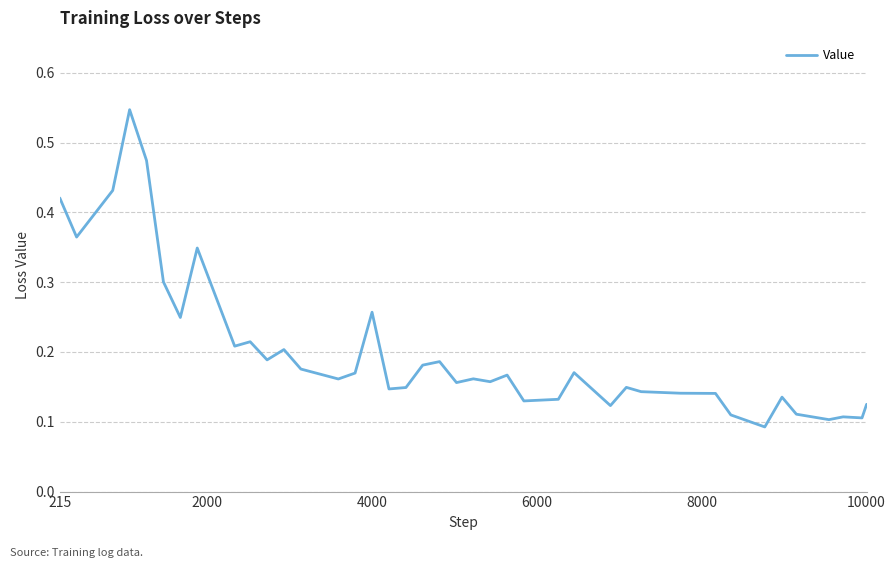

Does the chart display data point markers on the line(s)?

No